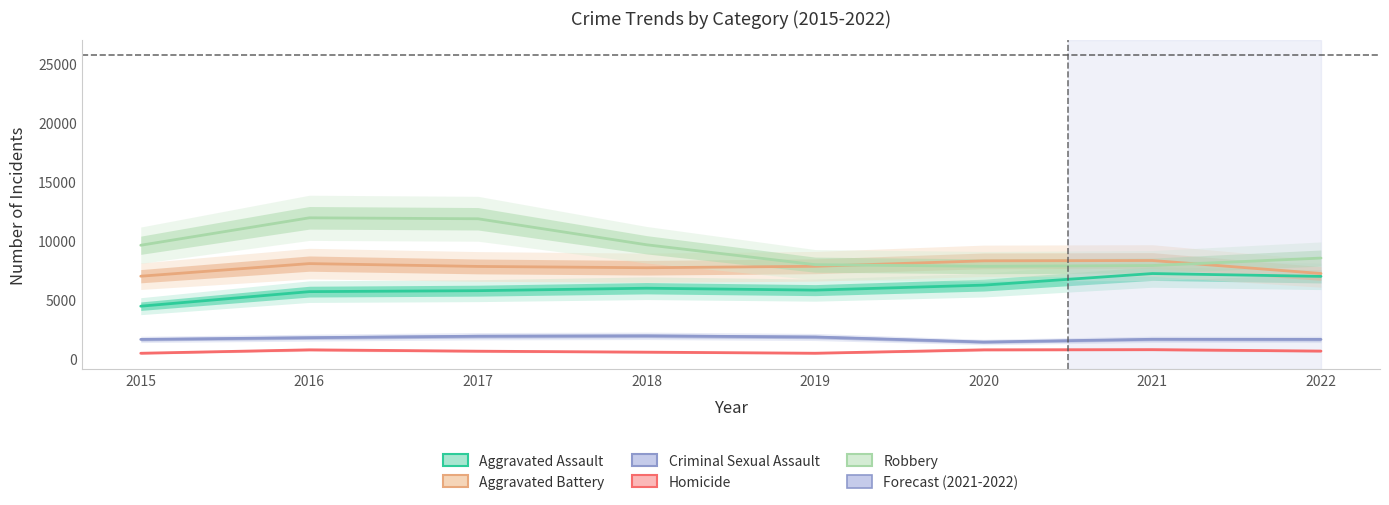

True or false: Aggravated Assault and Robbery intersect in this chart.

False